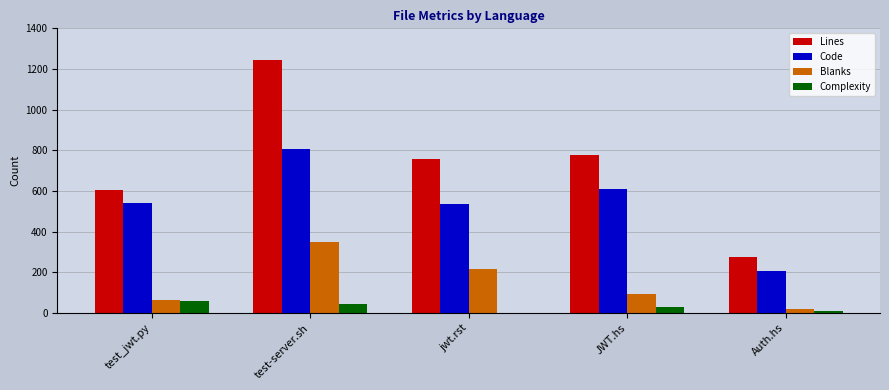

How many distinct data groups are displayed?

4